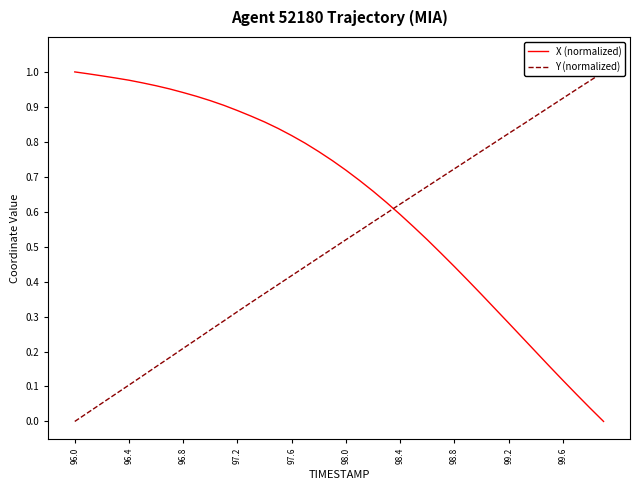

The X (normalized) series shows 1.0 at 96.0. True or false?

True